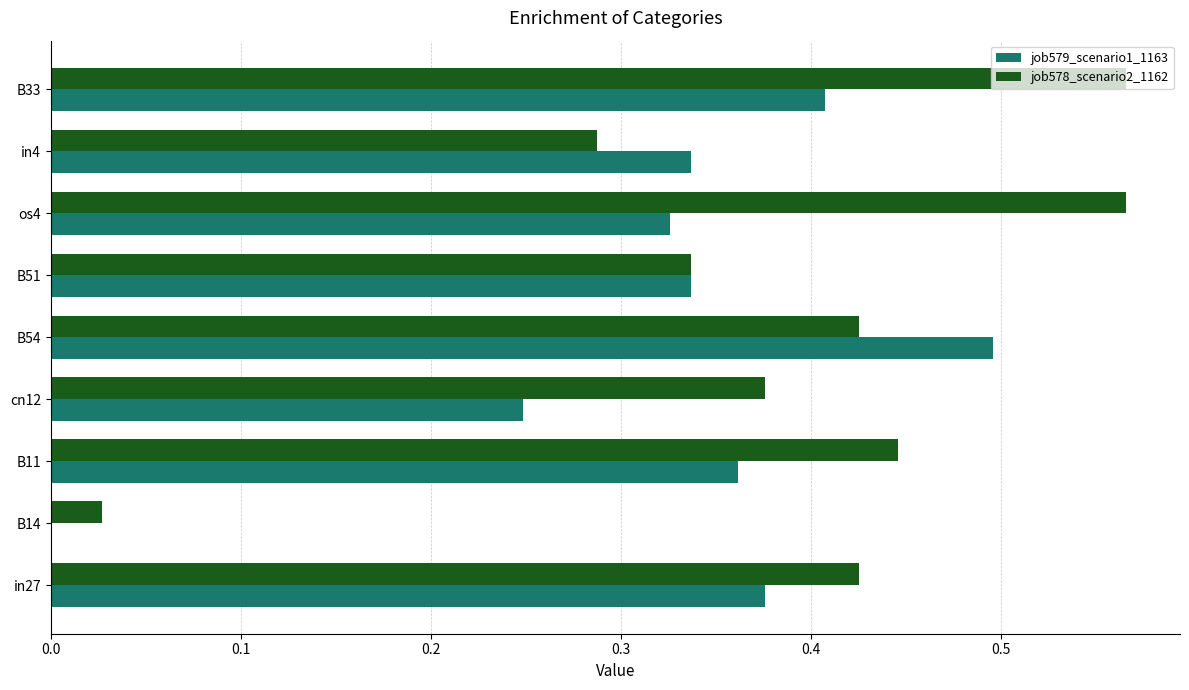

What is the sum of all job578_scenario2_1162 values?

3.5